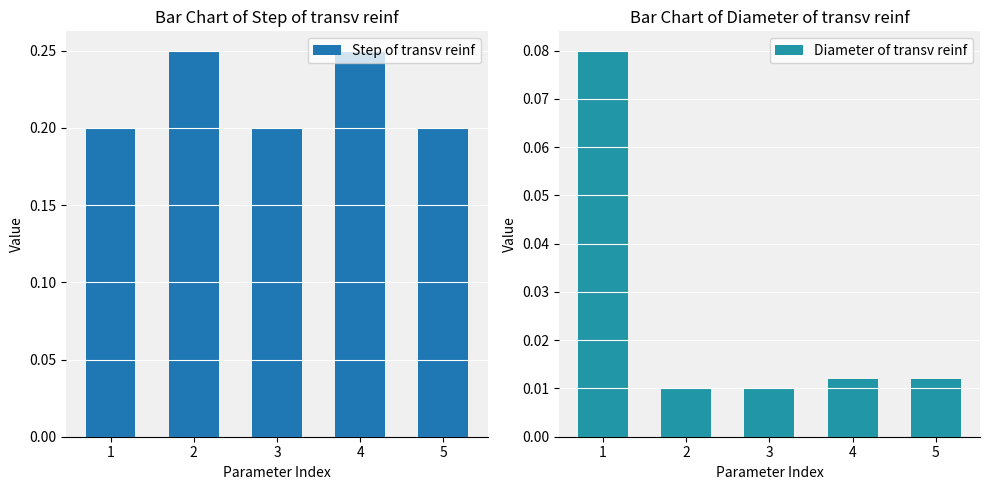

Which series has the largest range (max minus min)?

Diameter of transv reinf